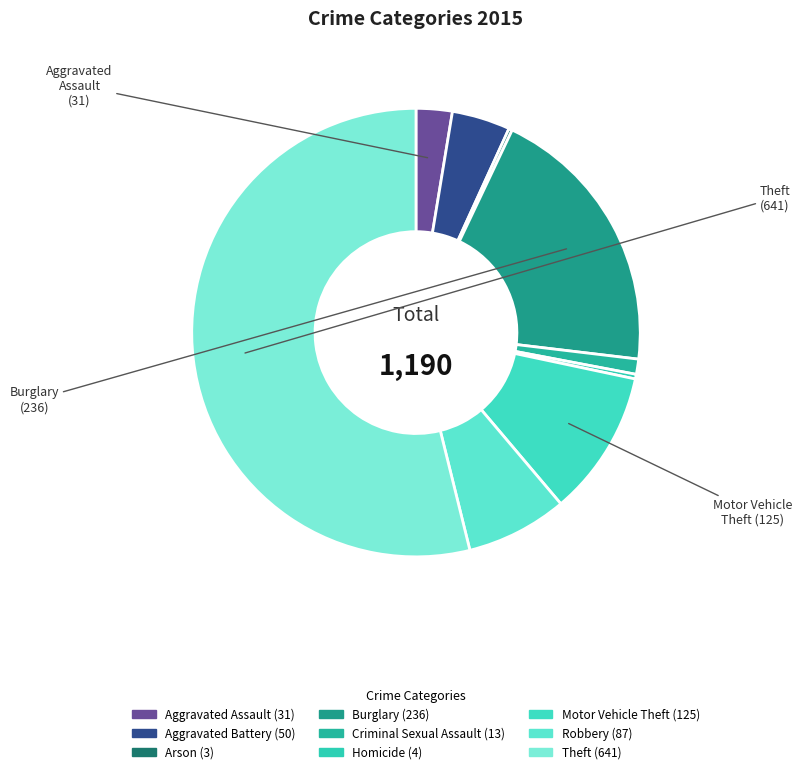

How much of the chart is everything except Aggravated Assault?

97.4%